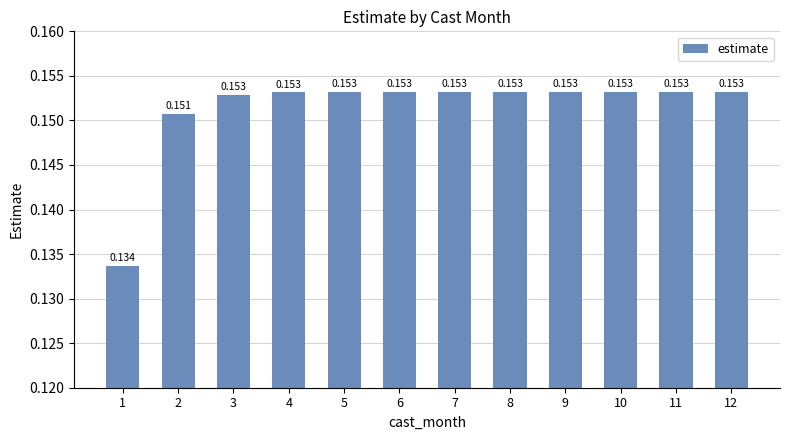

Which label corresponds to the largest value in the chart?

9